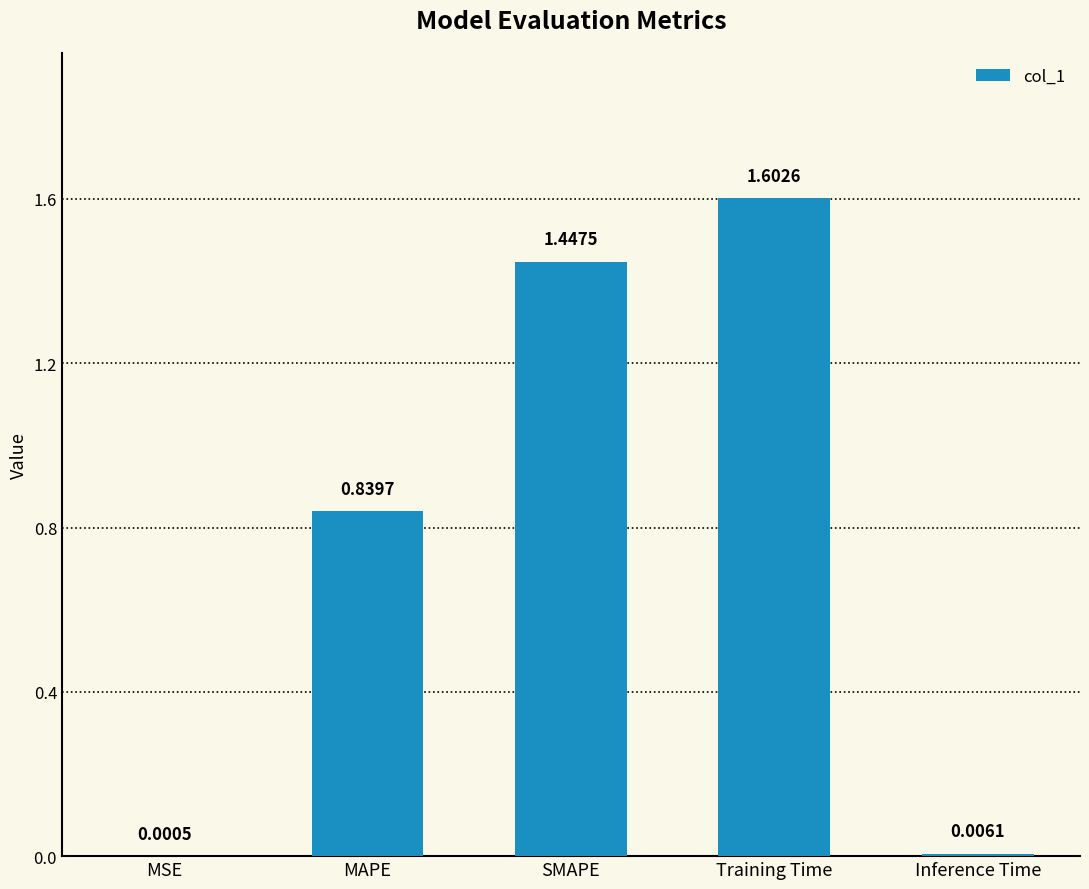

Approximately how many times larger is the value at Training Time compared to SMAPE?

1.1